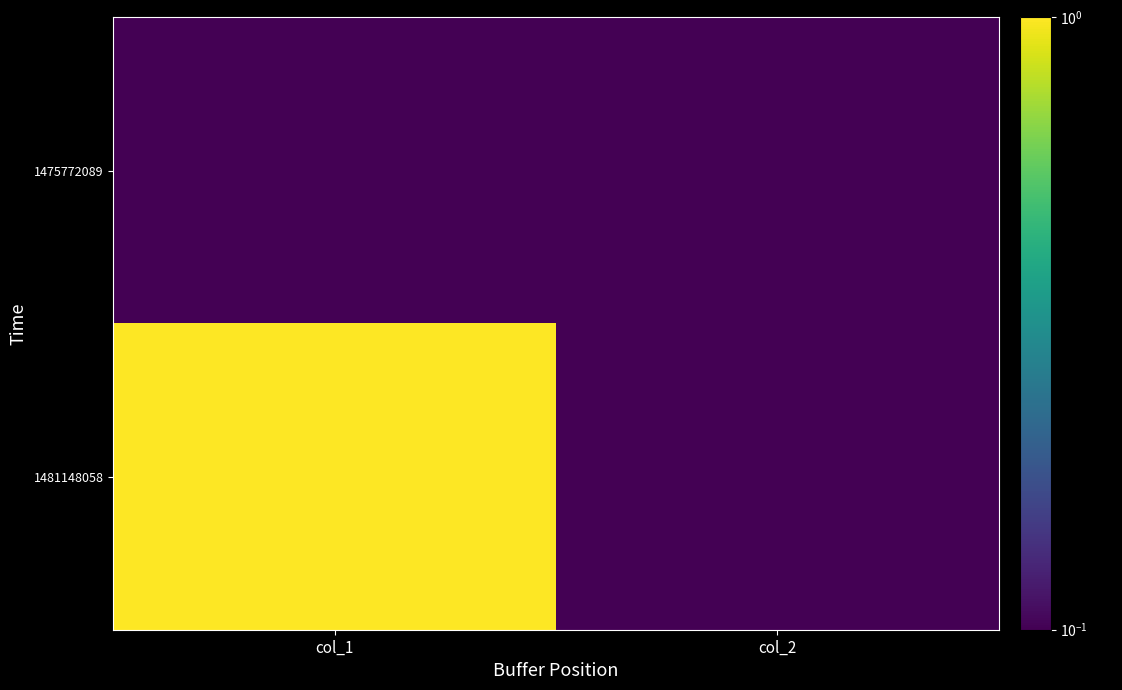

At which category is the sum across all series the highest?

col_1